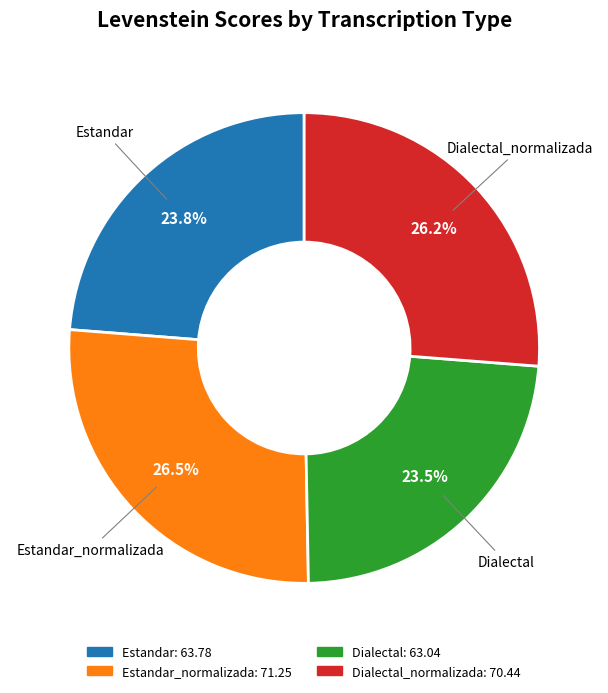

True or false: Estandar accounts for 12% of the total.

False